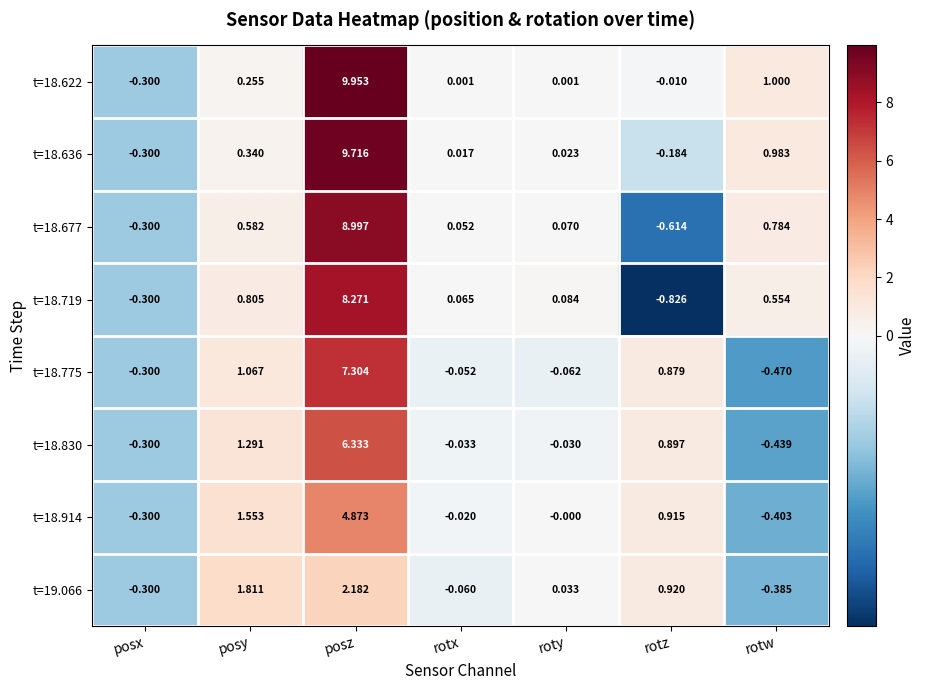

At which label is t=18.719 closest to 3?

posy